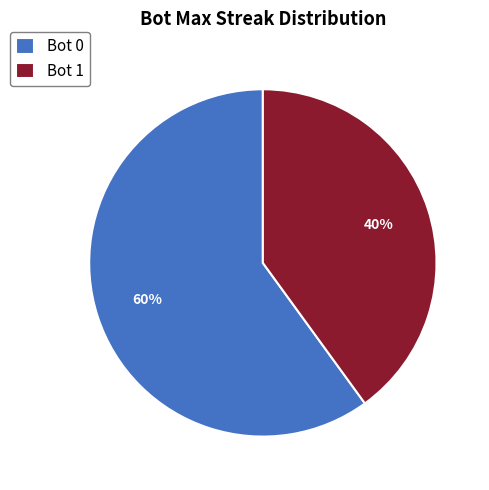

What is the smallest slice in the pie chart?

Bot 1